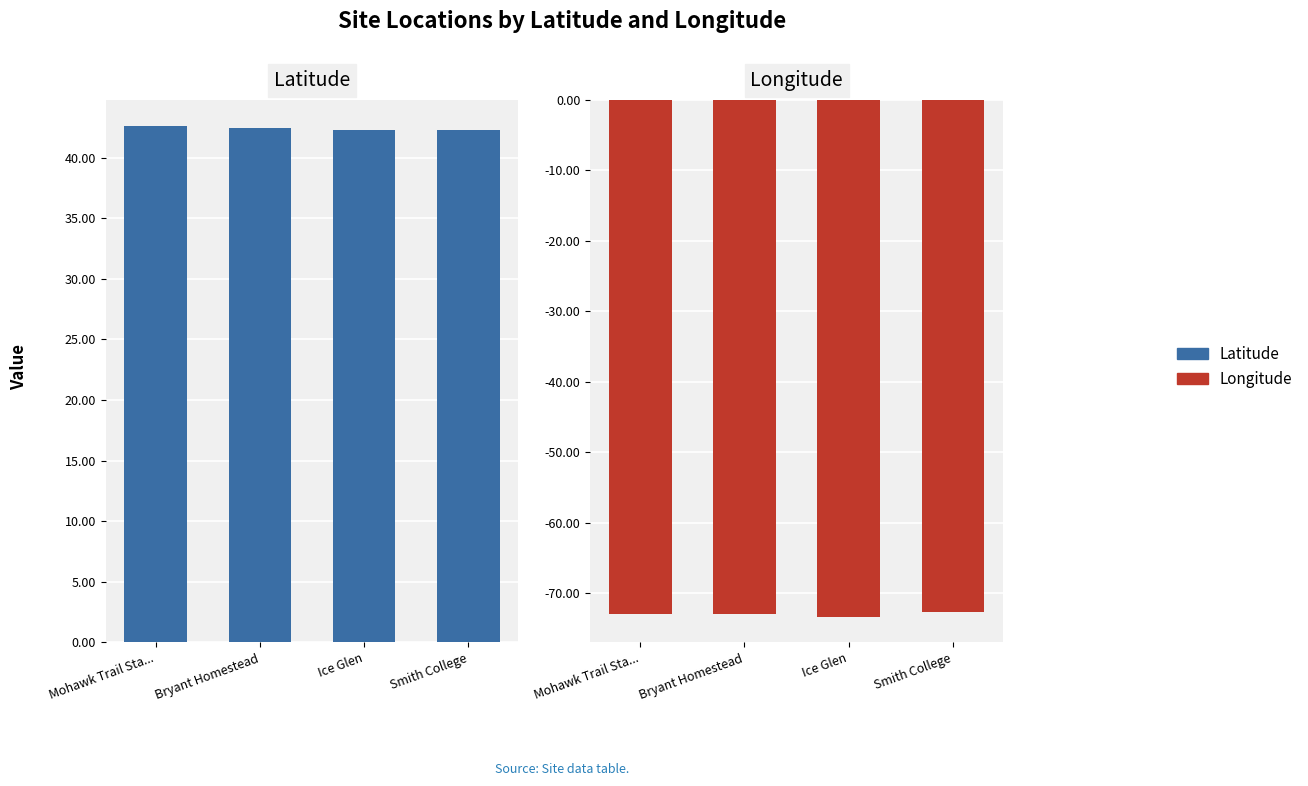

What value does the Latitude series have at Smith College?

42.3